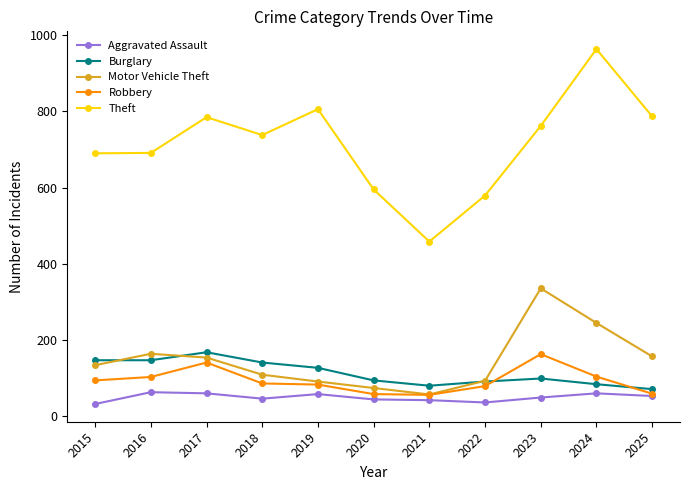

True or false: Robbery and Theft cross at least once.

False